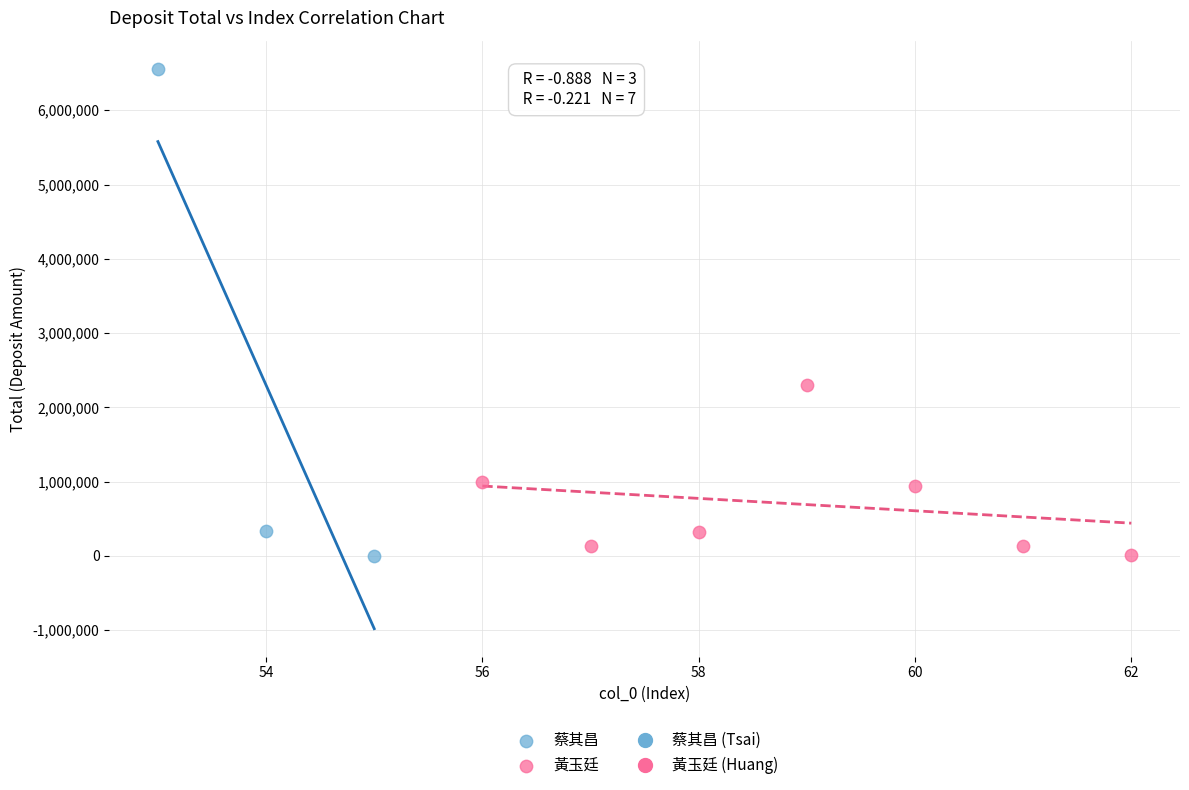

Which series has the widest spread of Y values?

蔡其昌